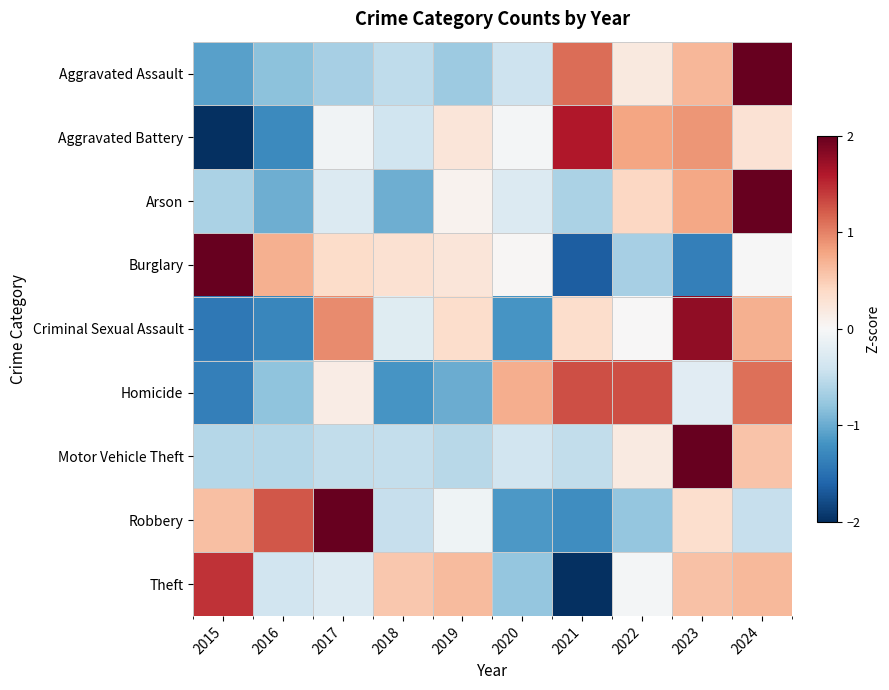

At how many categories does at least one series exceed 1?

7